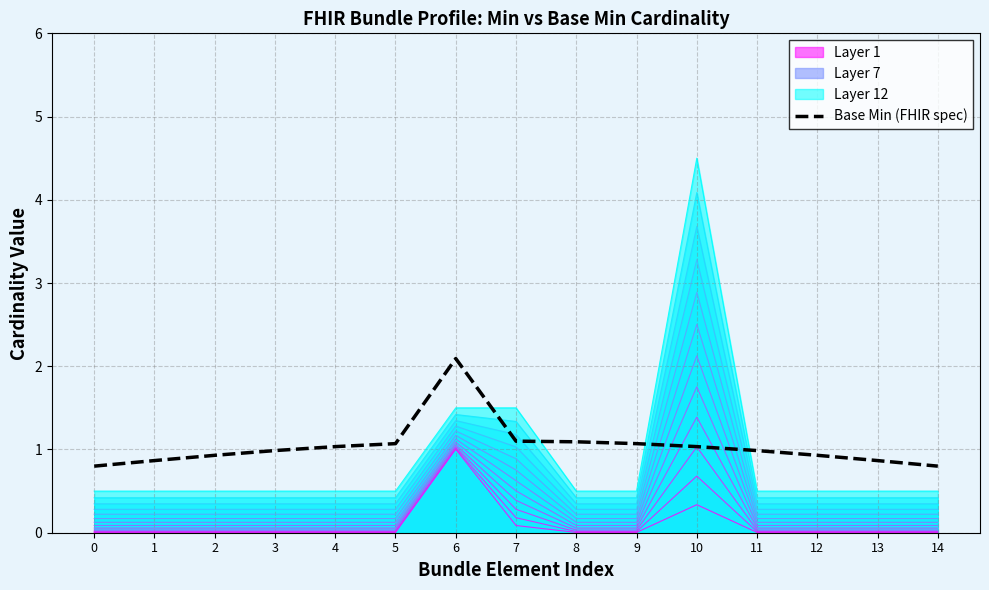

List the labels in order of value, smallest first.

0, 14, 1, 13, 2, 12, 3, 11, 4, 10, 5, 9, 8, 7, 6